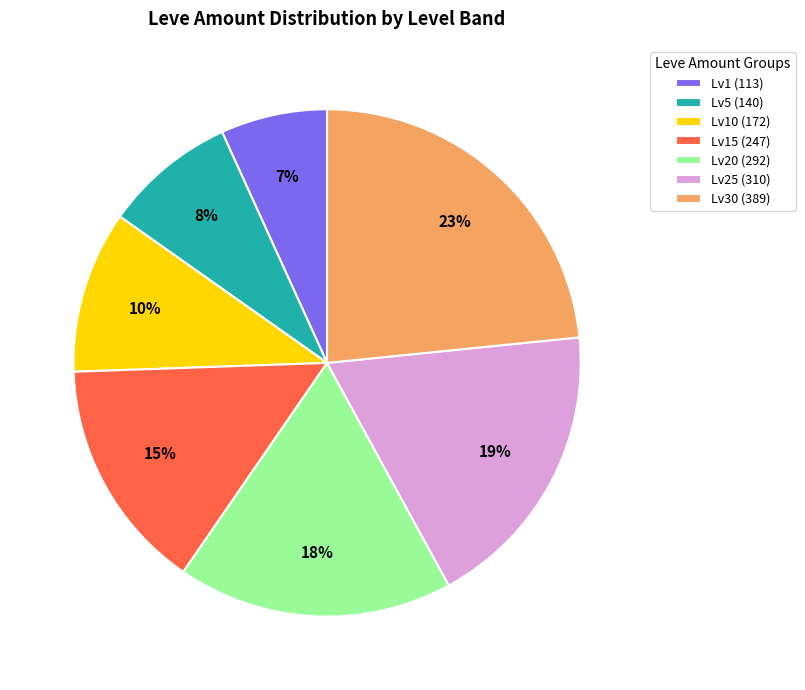

Combined, do Lv20 (292) and Lv5 (140) account for over 50%?

No